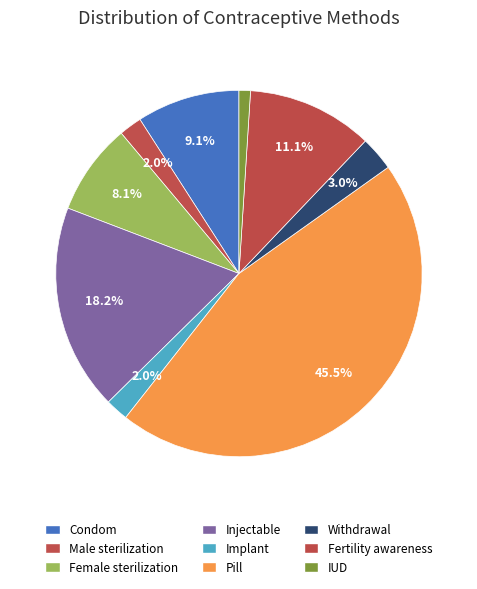

Between Implant and Female sterilization, which is larger?

Female sterilization